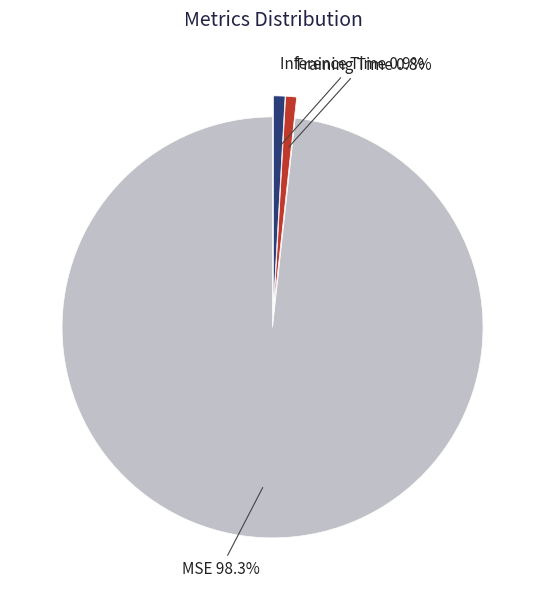

Combined, do Inference Time and Training Time account for over 50%?

No